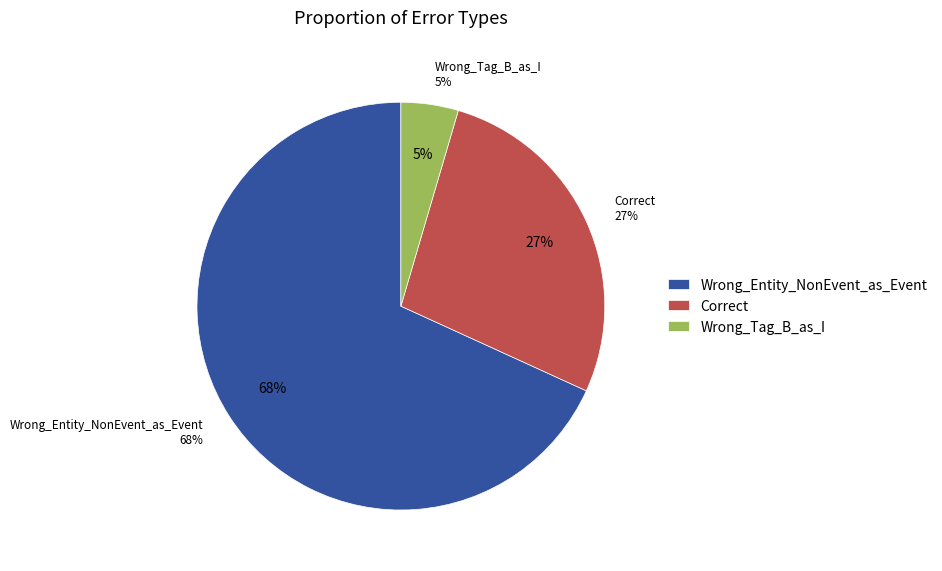

Which category accounts for the majority?

Wrong_Entity_NonEvent_as_Event